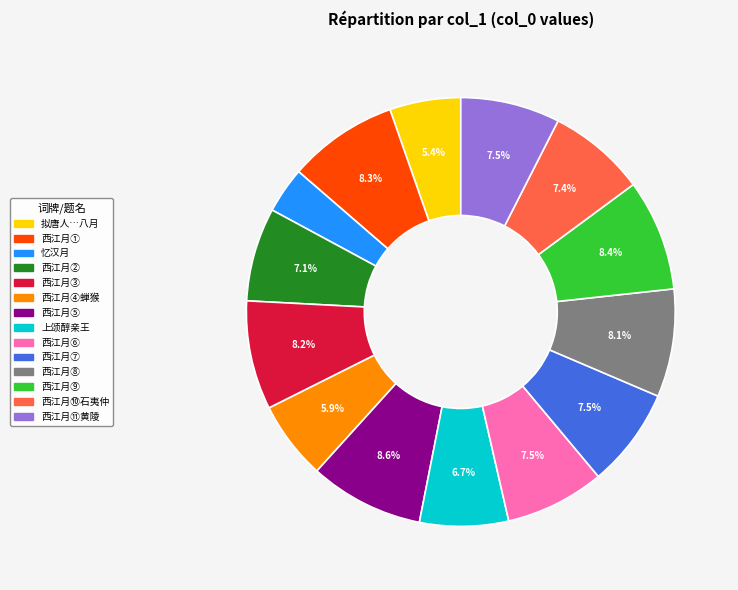

What percentage is NOT represented by 西江月⑪黄陵?

92.5%